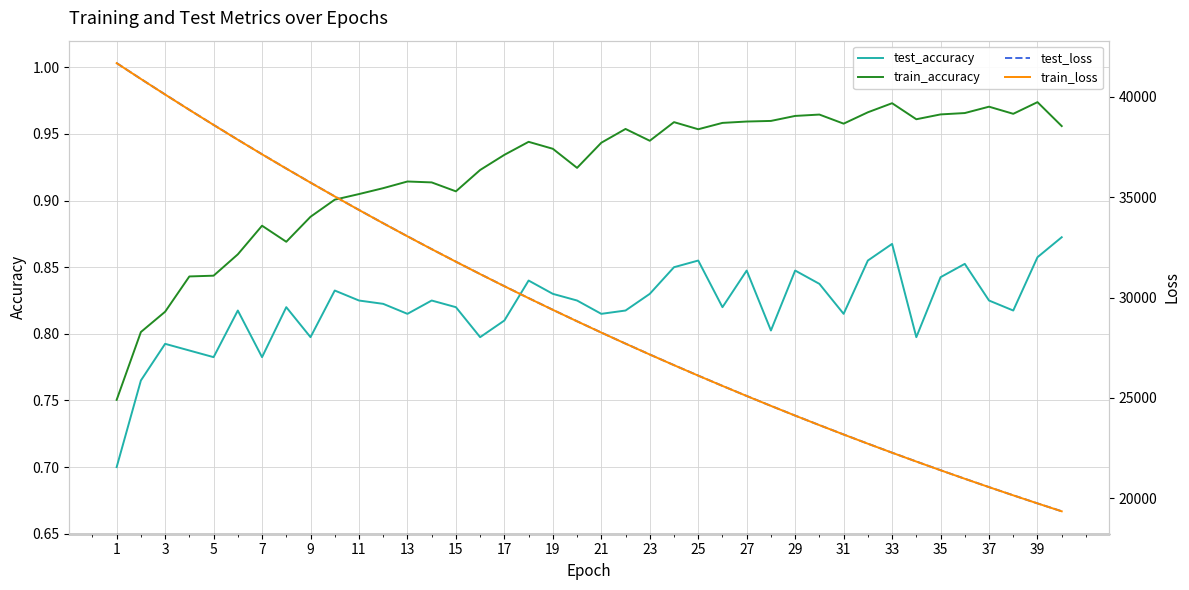

True or false: test_accuracy and train_accuracy cross at least once.

False